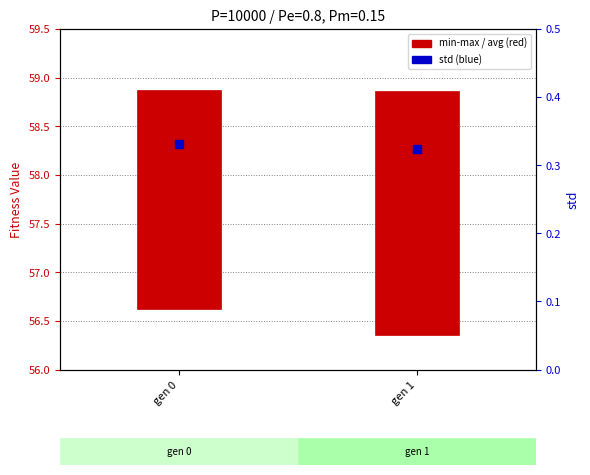

Which series contains the lowest Y value?

std value